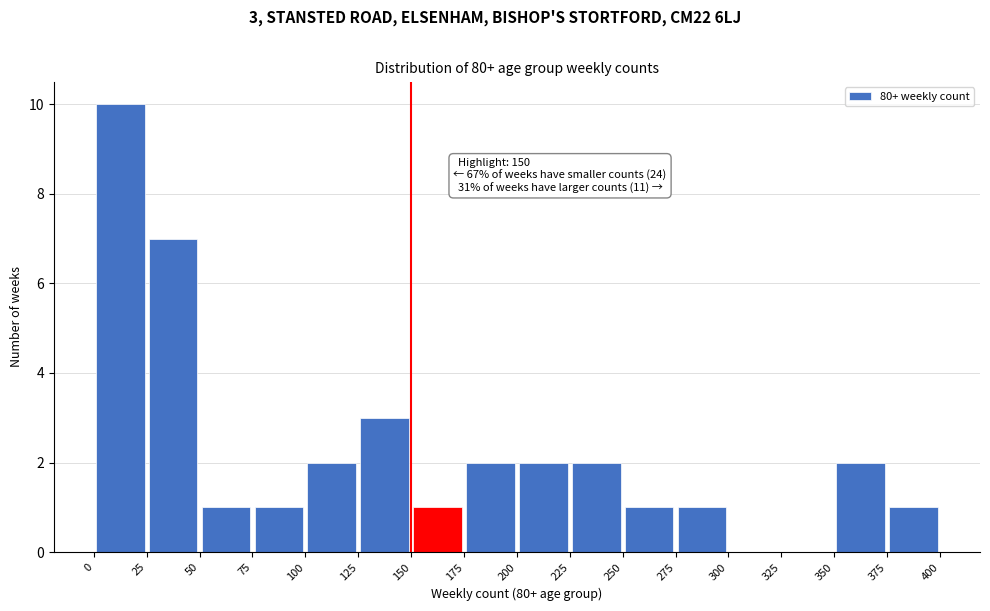

Over which range of the x-axis is the bar tallest?

0 to 25